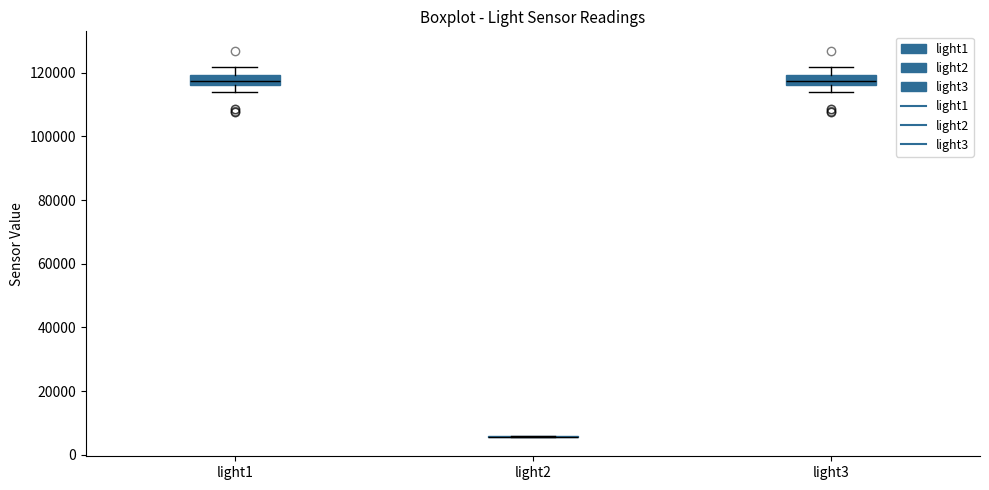

Reading left to right, transcribe this box plot: for each box, give where its median line is, the range the box spans, and where its two whiskers end, as read against the y-axis. The values are not printed on the chart, so give them approximately, as read against the axis.

light1: median 118000, box 116000 to 120000, whiskers 114000 to 122000
light2: box collapsed to a line at 6000, whiskers 6000 to 6000
light3: median 118000, box 116000 to 120000, whiskers 114000 to 122000